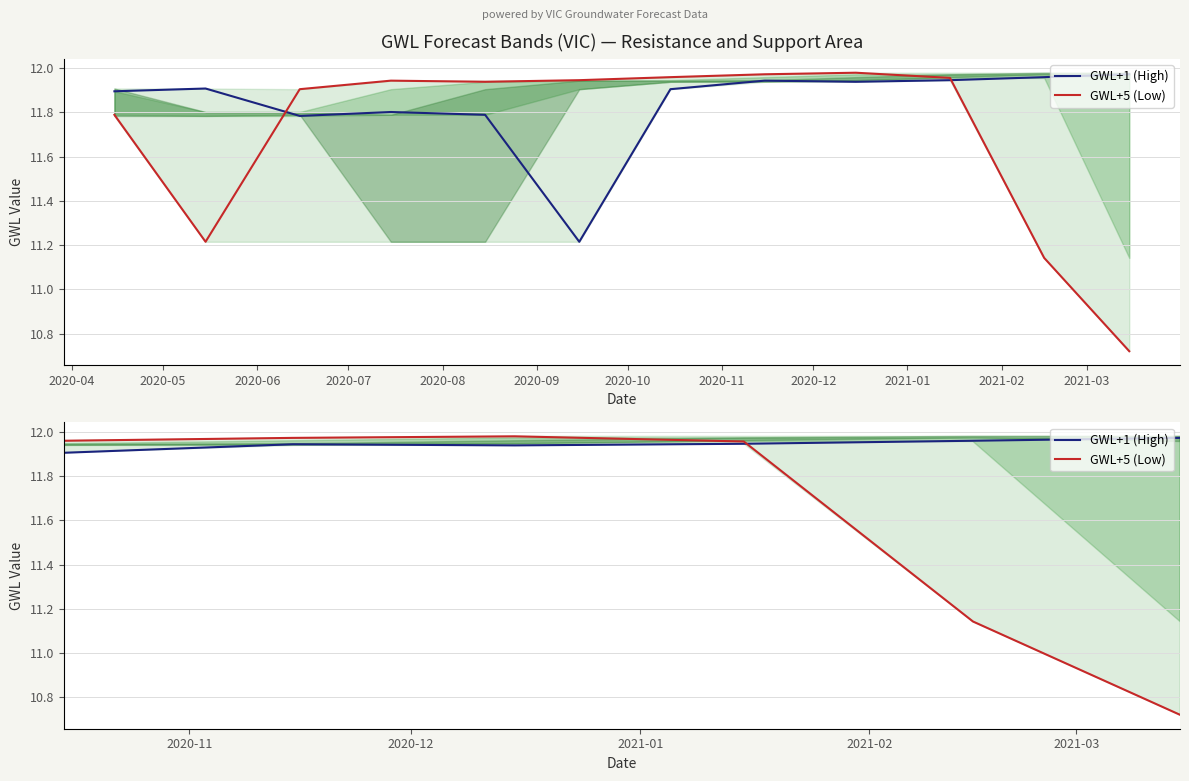

At 2020-11, list the series in order from smallest to largest.

GWL+1 (High), GWL+5 (Low)